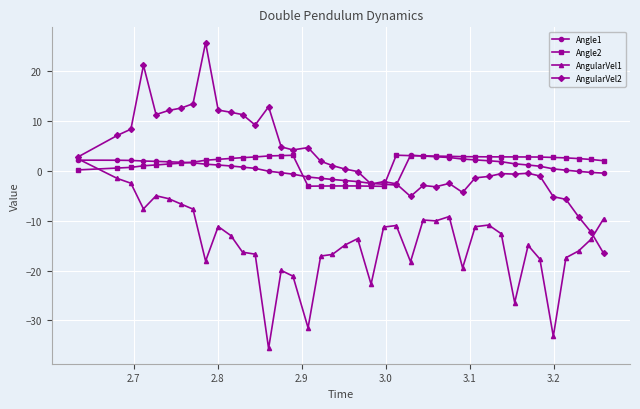

What is the value of the AngularVel1 point at the 6th from the left?

-5.6